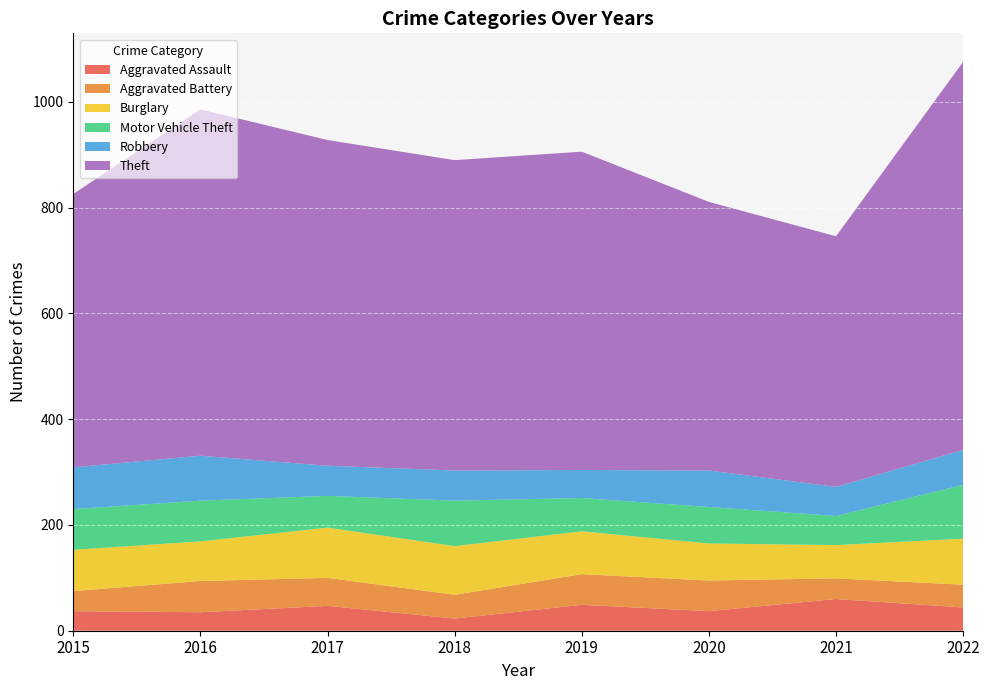

Reading right to left, extract all data points from this chart.

Aggravated Assault: 44	60	37	49	23	47	35	37
Aggravated Battery: 43	39	58	58	45	53	59	38
Burglary: 87	63	70	81	92	95	75	78
Motor Vehicle Theft: 102	55	69	63	86	60	77	77
Robbery: 66	55	69	53	57	57	85	79
Theft: 734	474	508	602	587	616	655	517